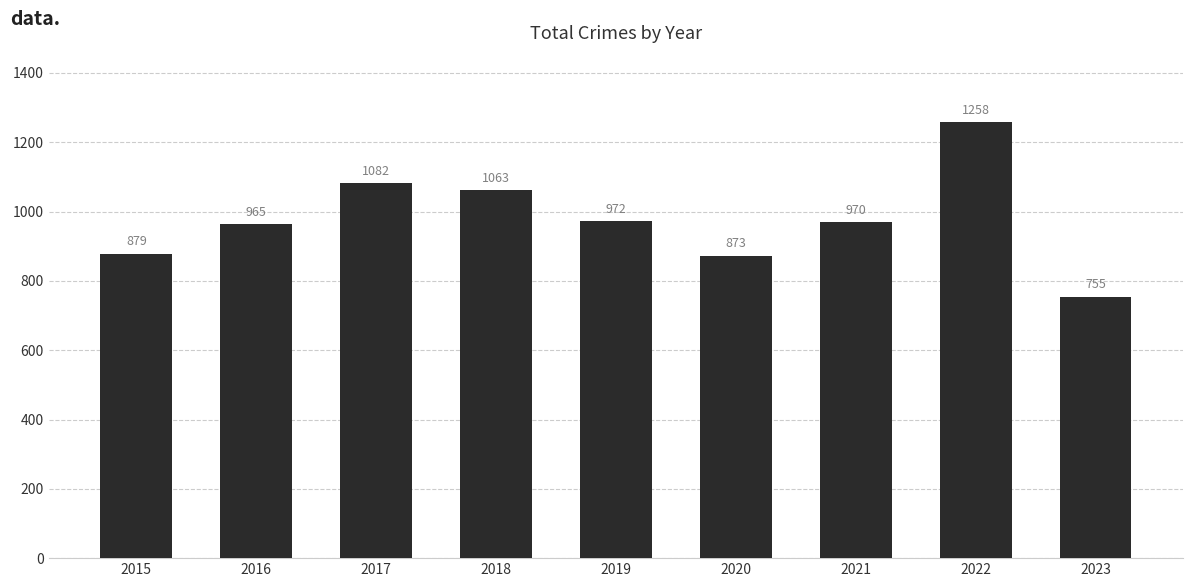

What is the difference between the values at 2015 and 2022?

379